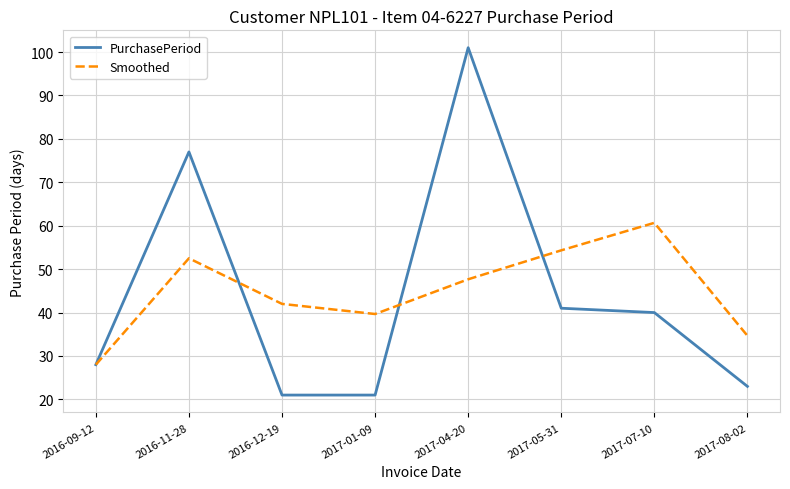

What position from the left is 2017-05-31?

6